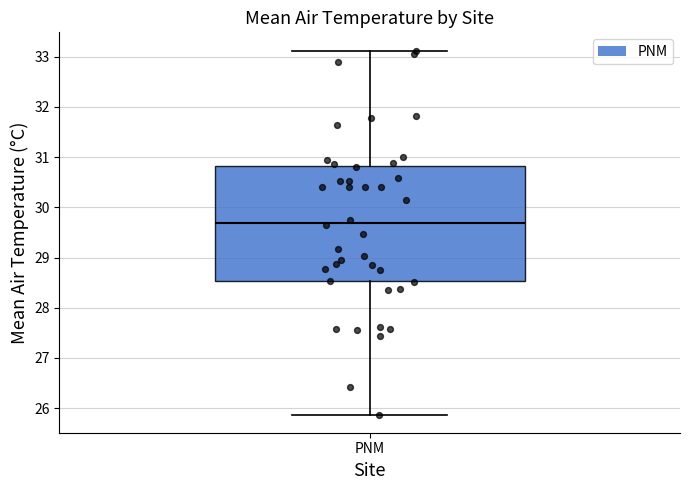

Transcribe this box plot: give where the median line is, the range the box spans, and where the two whiskers end, as read against the y-axis. The values are not printed on the chart, so give them approximately, as read against the axis.

median 29.7, box 28.5 to 30.8, whiskers 25.9 to 33.1